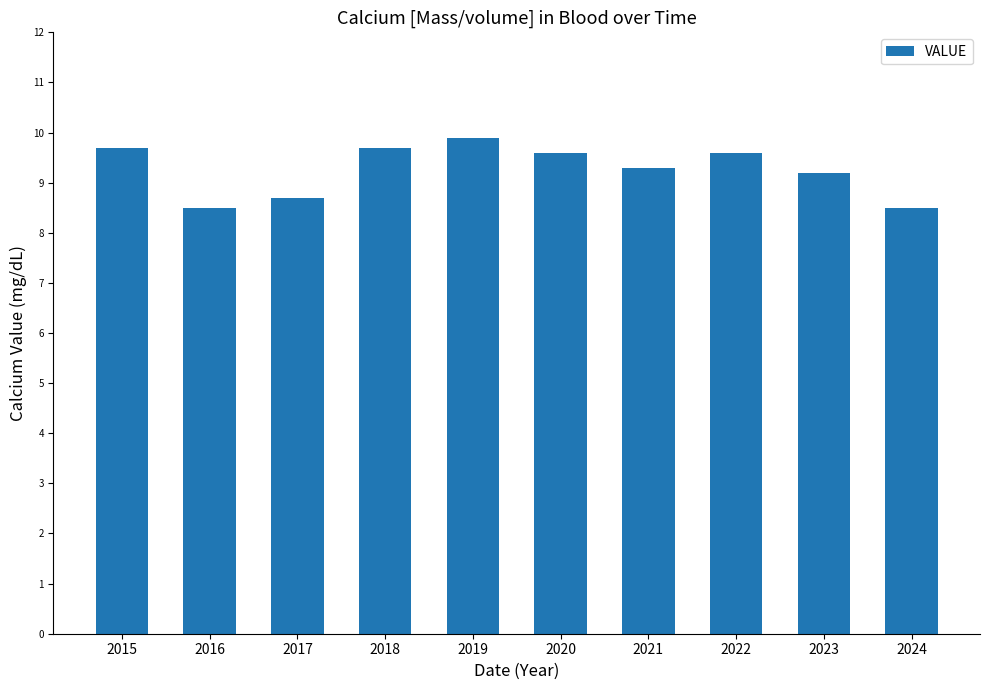

What is the value of the 8th bar from the left?

9.6